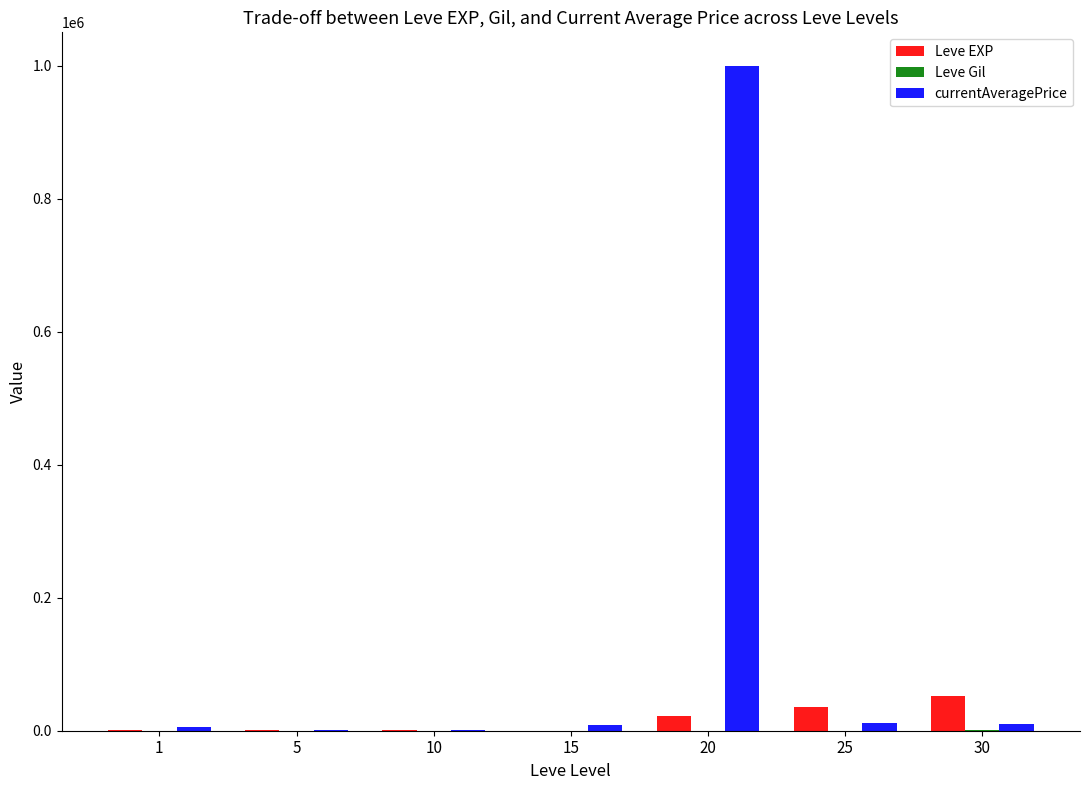

Does the chart contain stacked bars?

No